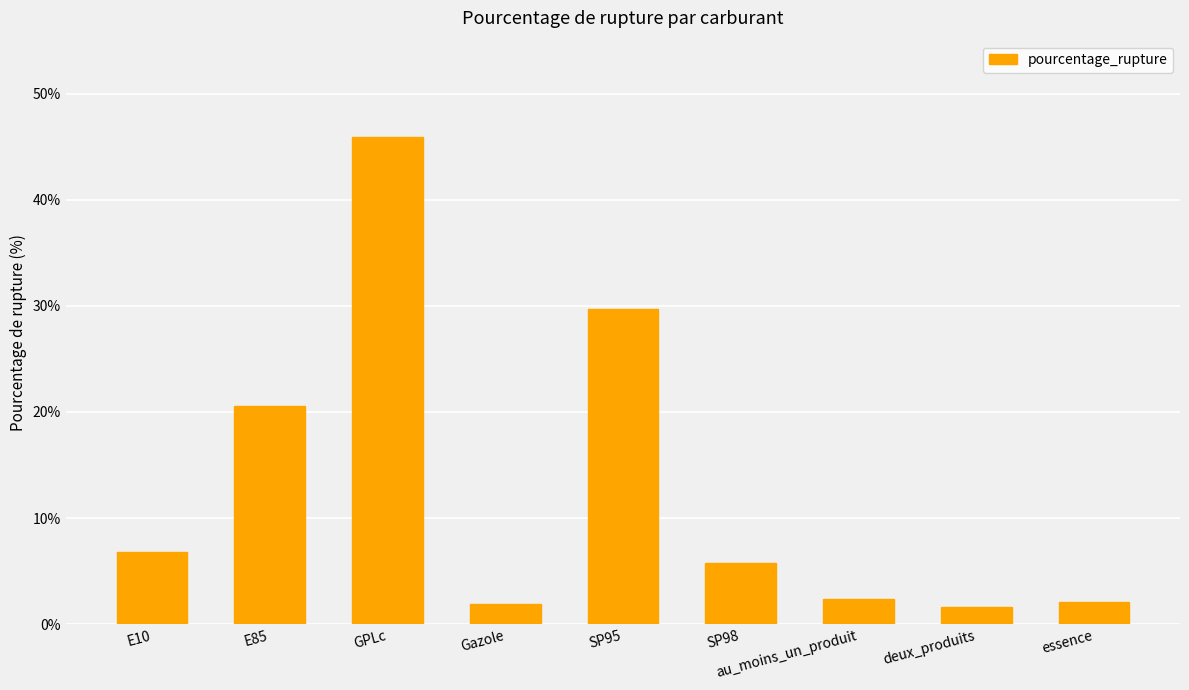

Does the chart contain stacked bars?

No